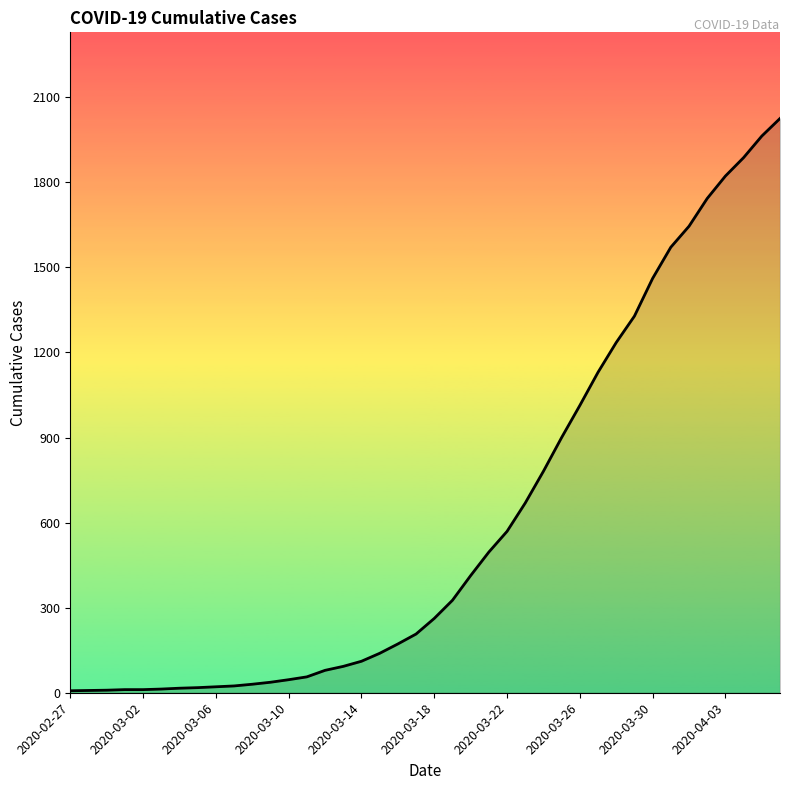

What is the maximum value shown in the chart?

2025